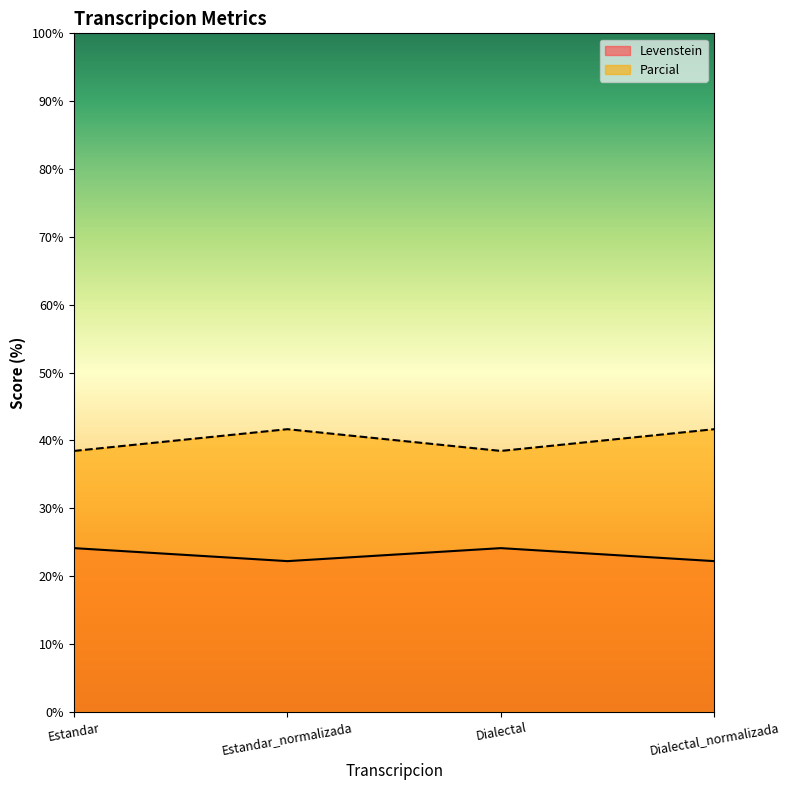

Which category has the lowest value in the Parcial series?

Estandar_normalizada